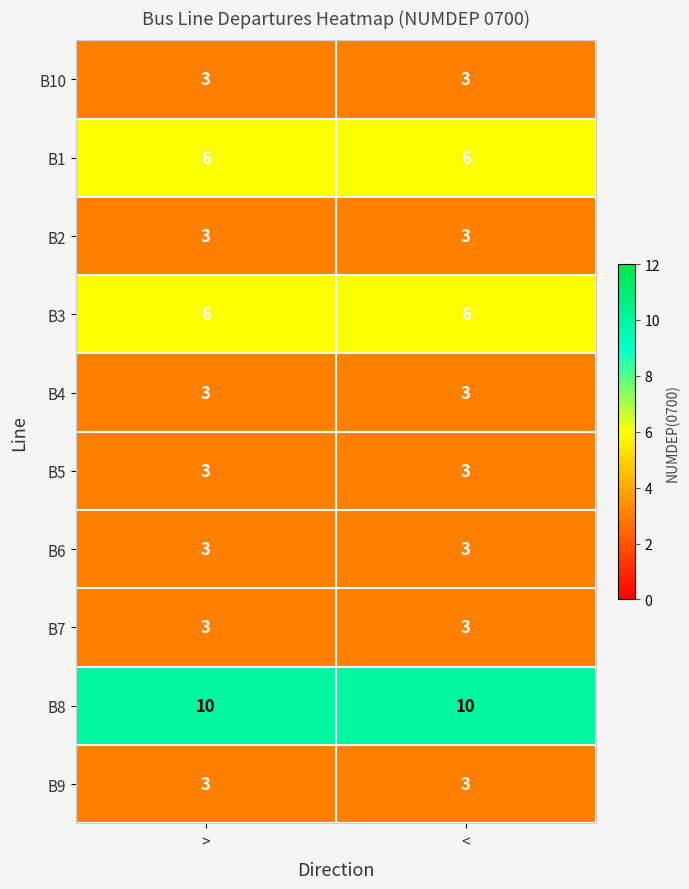

Reading left to right, extract all data points from this chart.

B10: 3	3
B1: 6	6
B2: 3	3
B3: 6	6
B4: 3	3
B5: 3	3
B6: 3	3
B7: 3	3
B8: 10	10
B9: 3	3